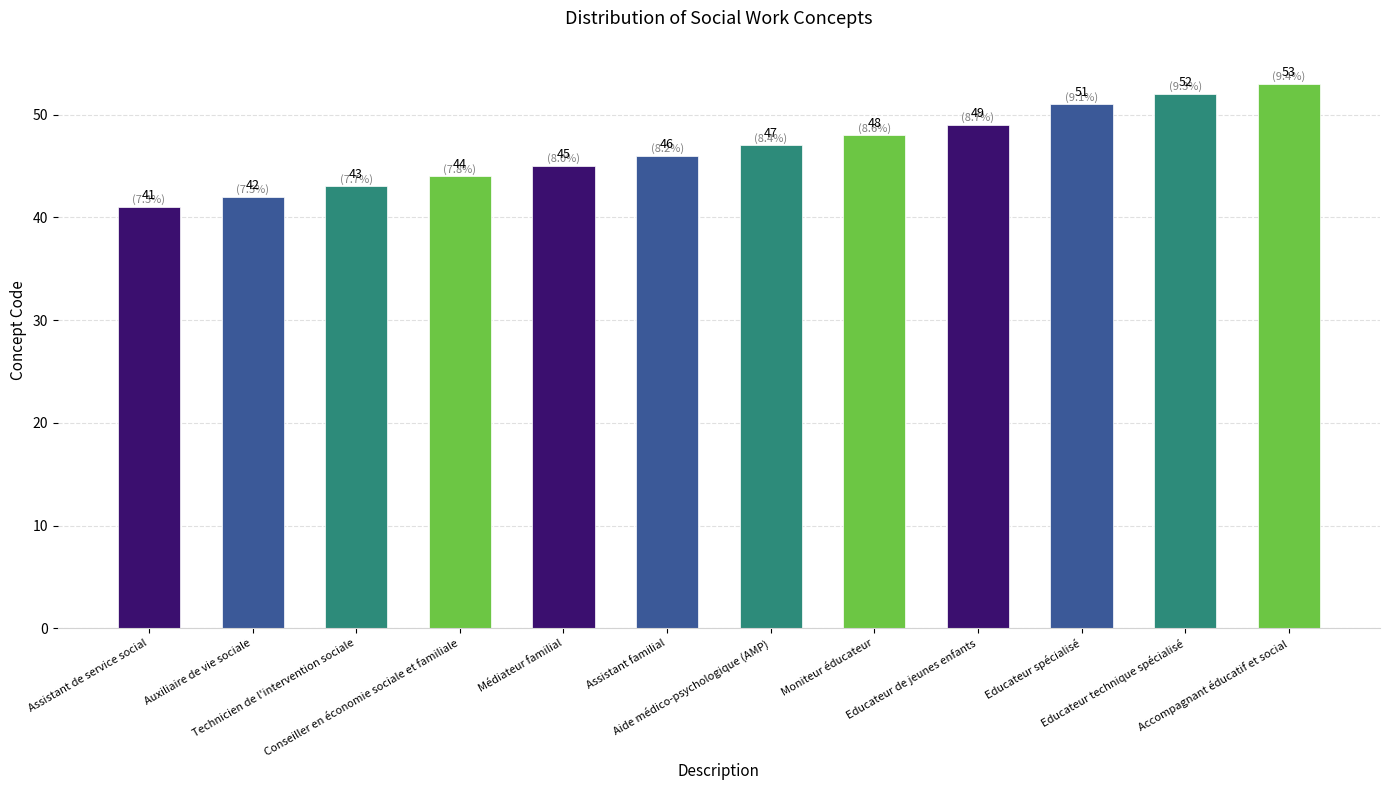

What is the greatest value displayed?

53